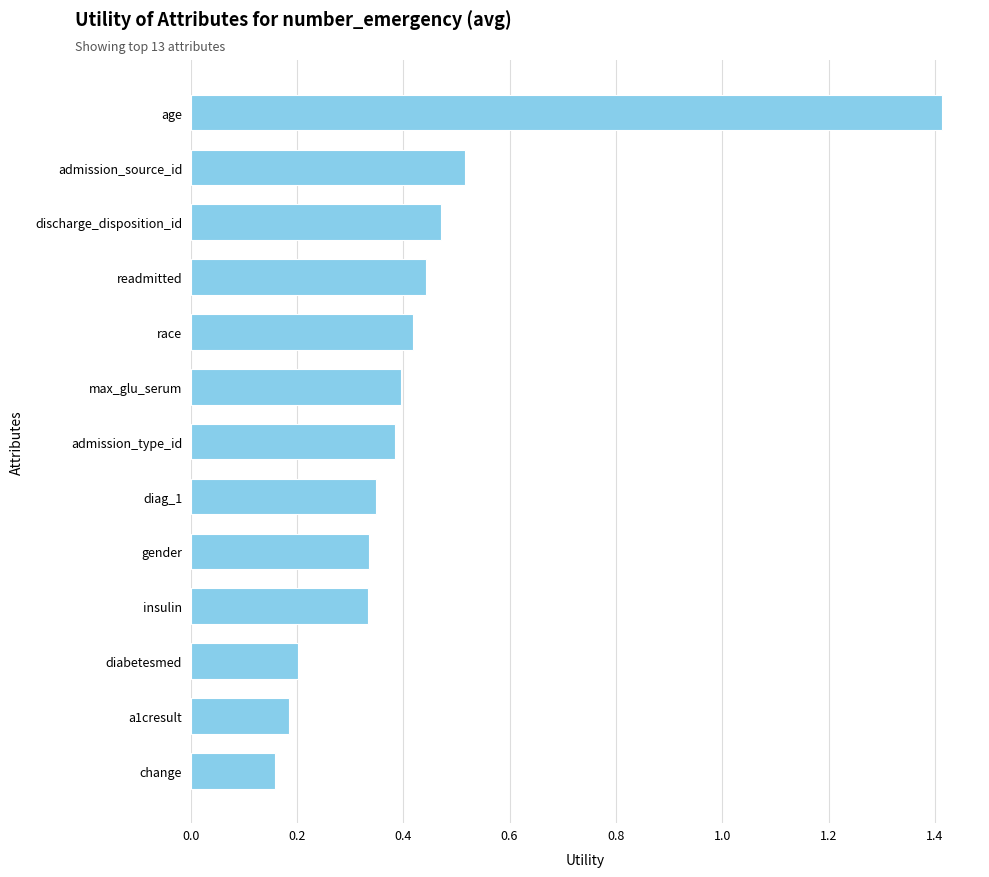

Which category has the highest value across all series?

age